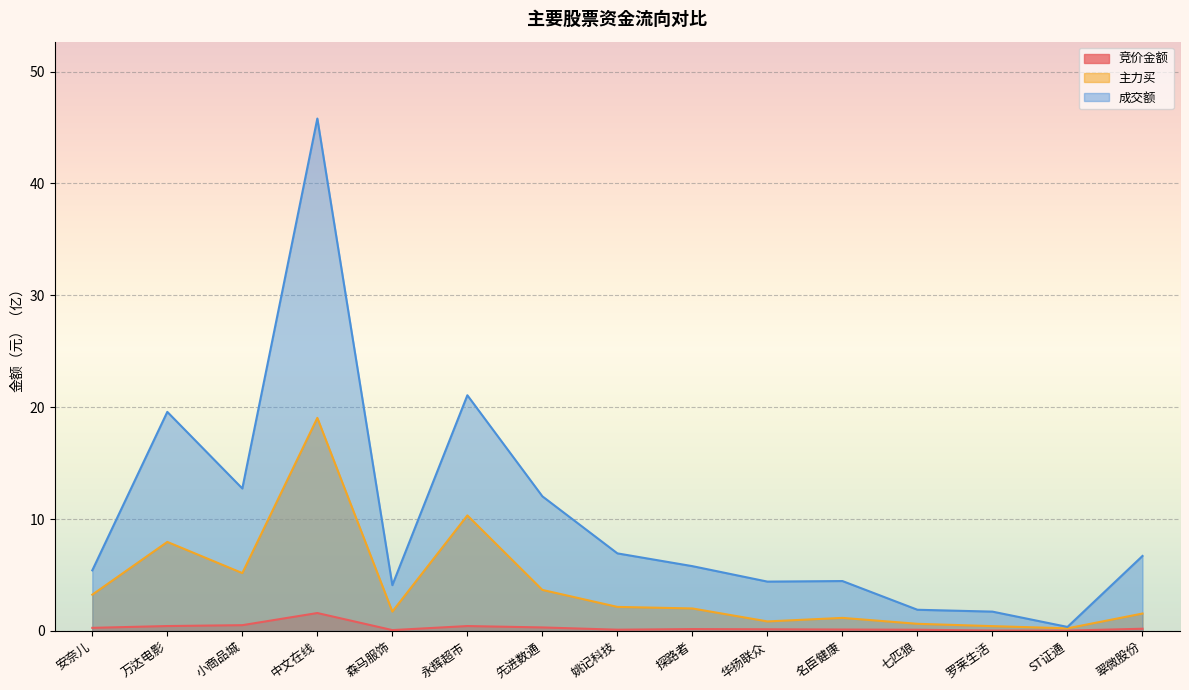

What are all the series names shown in the legend?

竞价金额, 主力买, 成交额